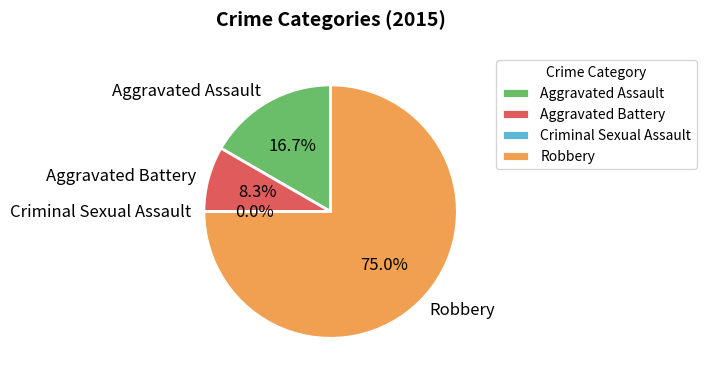

What is the largest slice in the pie chart?

Robbery